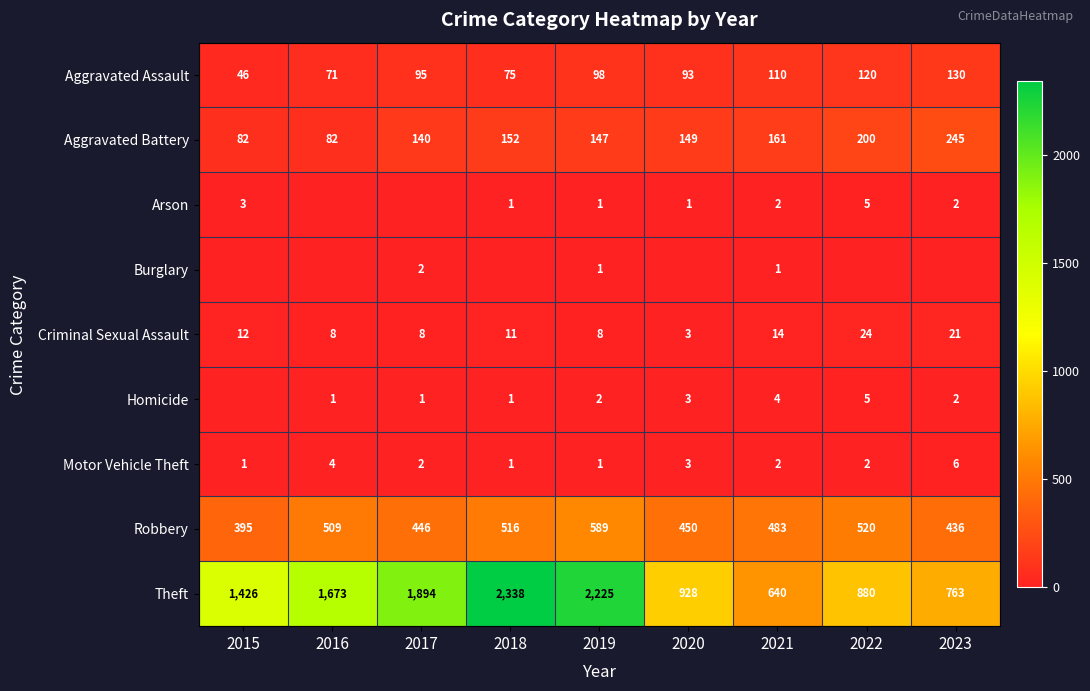

Count the Motor Vehicle Theft values in the range 1 to 3.

7